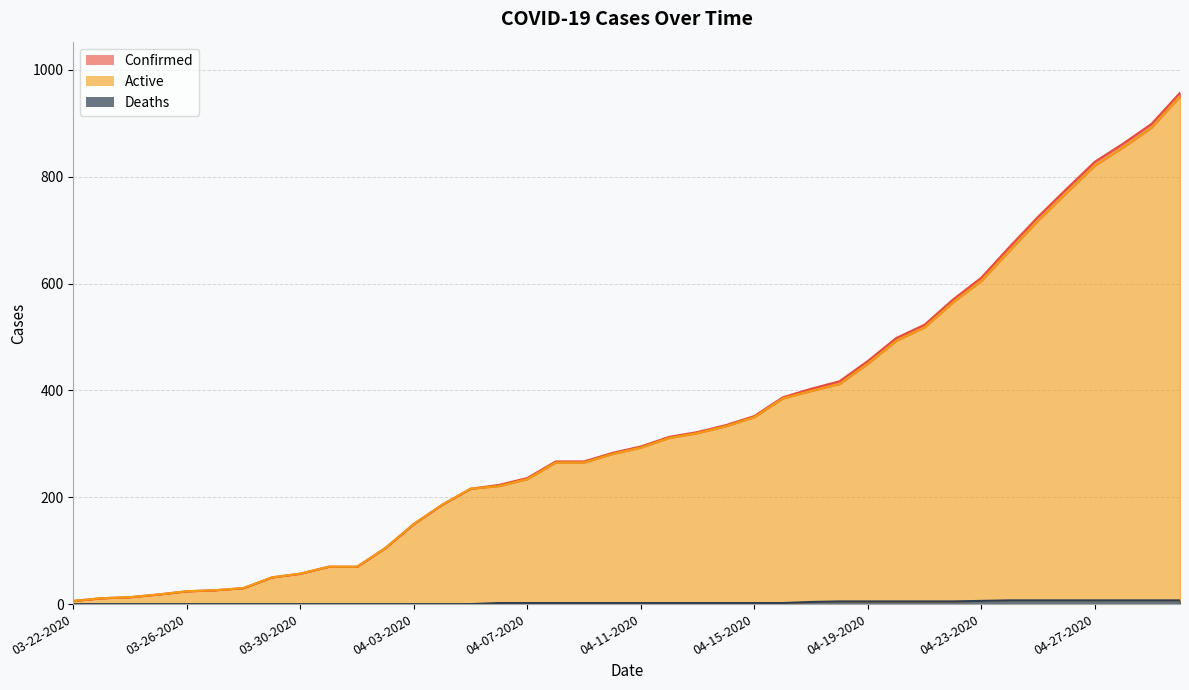

What is the spread (max minus min) of values at 03-27-2020?

26